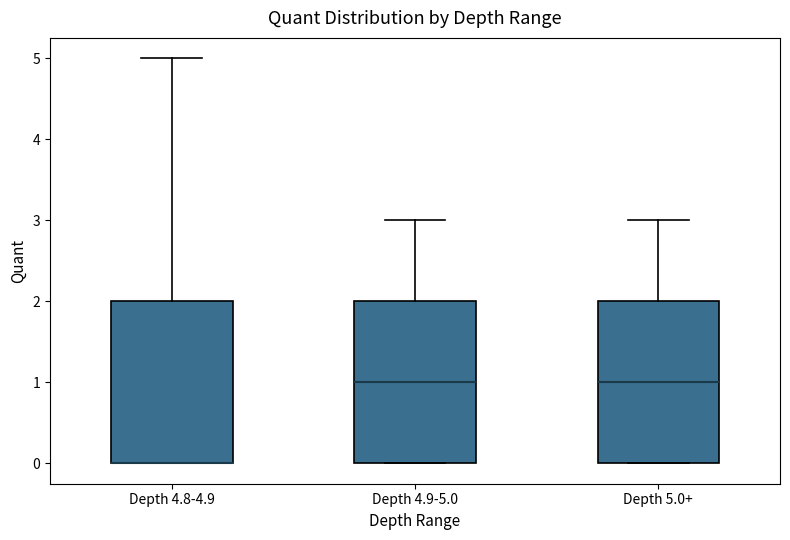

Reading left to right, read every box against the y-axis: the position of its median line, the range the box covers, and the ends of its whiskers. The values are not printed on the chart, so give them approximately, as read against the axis.

Depth 4.8-4.9: median 0 (drawn on the box's lower edge), box 0 to 2, whiskers 0 to 5
Depth 4.9-5.0: median 1, box 0 to 2, whiskers 0 to 3
Depth 5.0+: median 1, box 0 to 2, whiskers 0 to 3